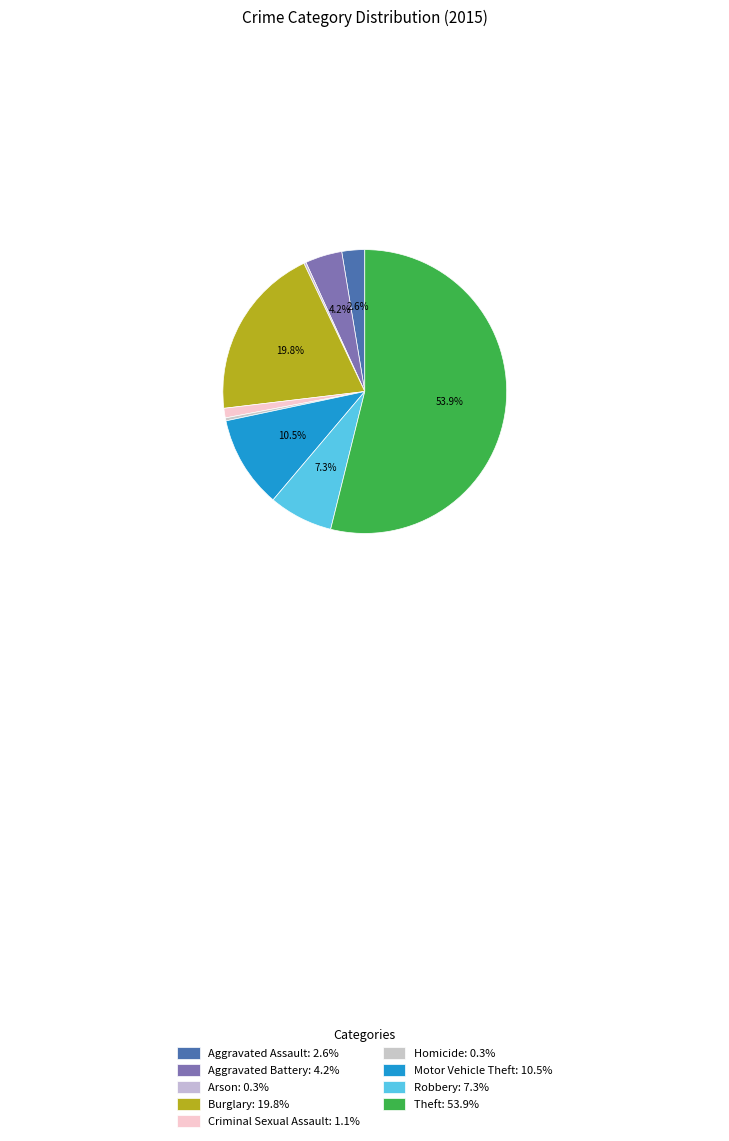

How many segments does this pie chart have?

9